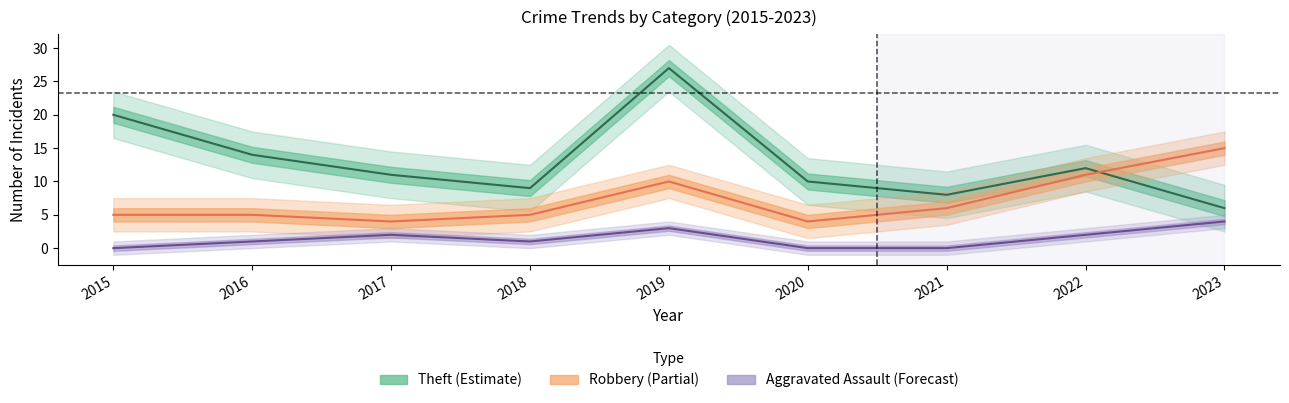

Is it true that Robbery equals 16 at 2022?

False